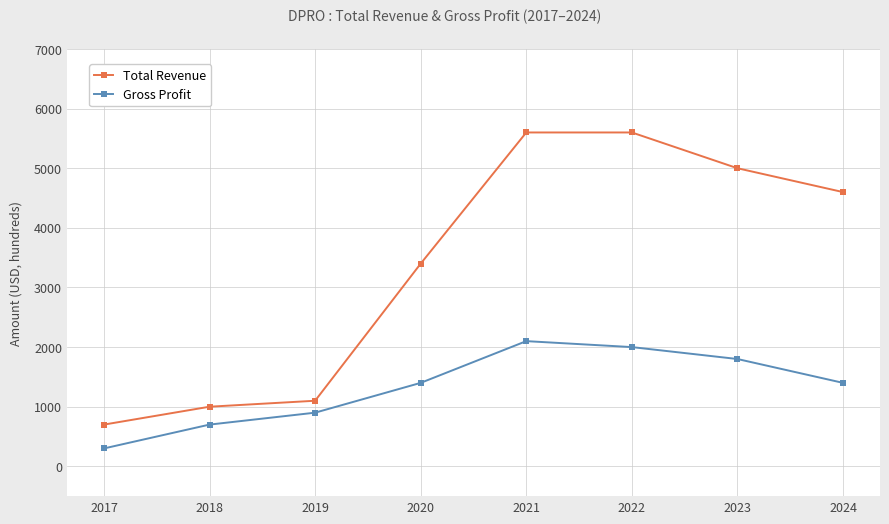

At which category does Gross Profit reach its first local peak?

2021